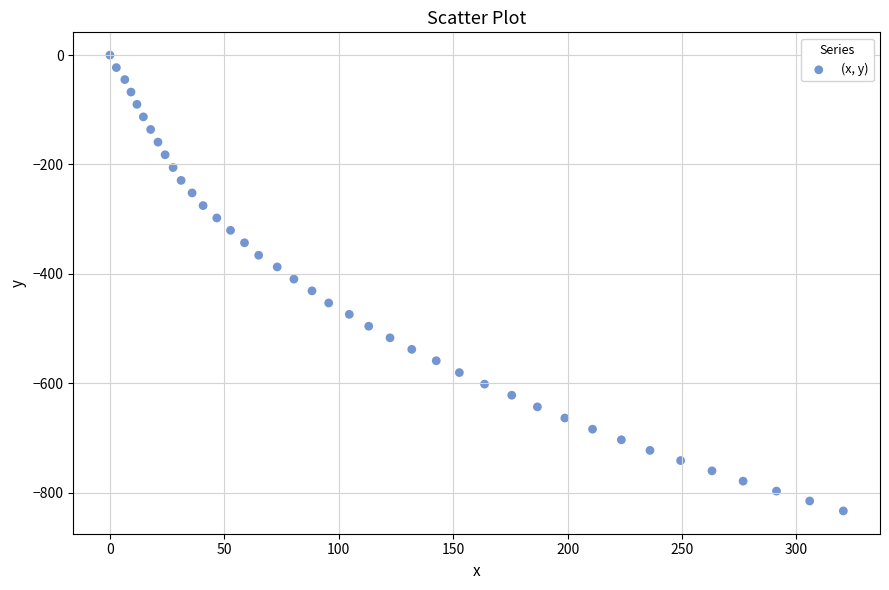

What is the range of Y values (max minus min)?

833.6